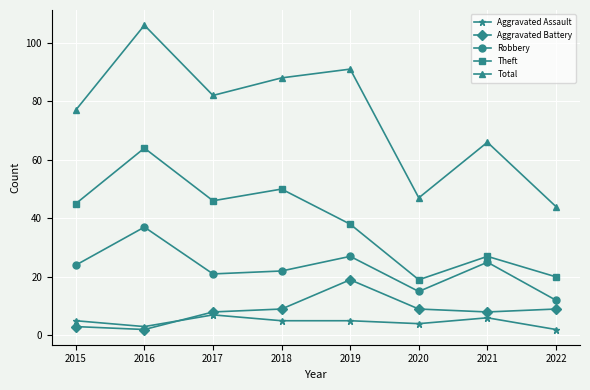

What is the difference between the Aggravated Assault values at 2020 and 2015?

1